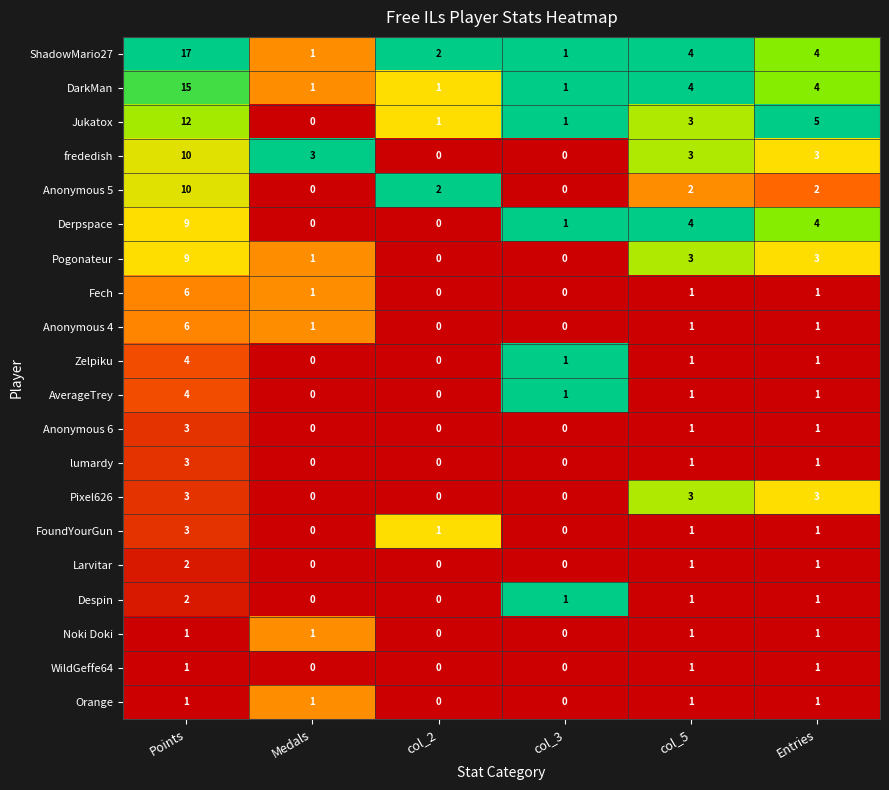

Is it true that Anonymous 6 equals 1 at Medals?

False